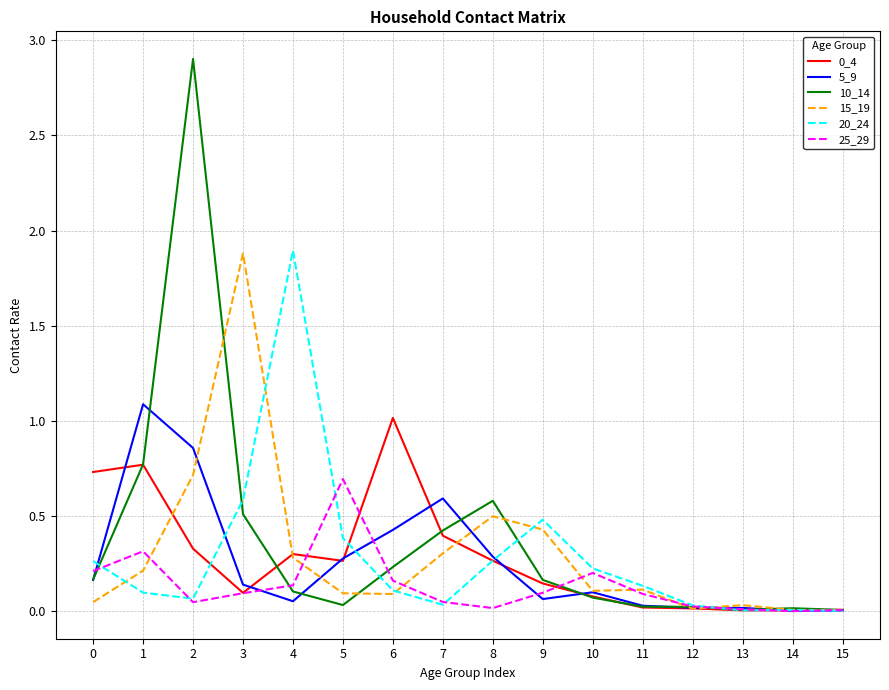

True or false: 10_14 has a value of 0.9 at 3.

False